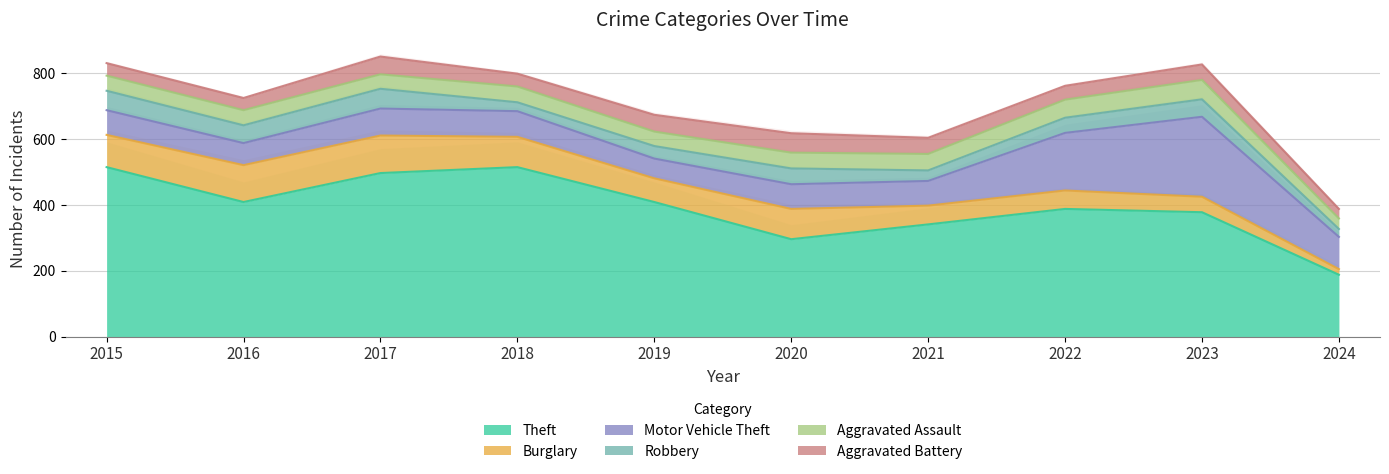

Which series has the largest total across all categories?

Theft